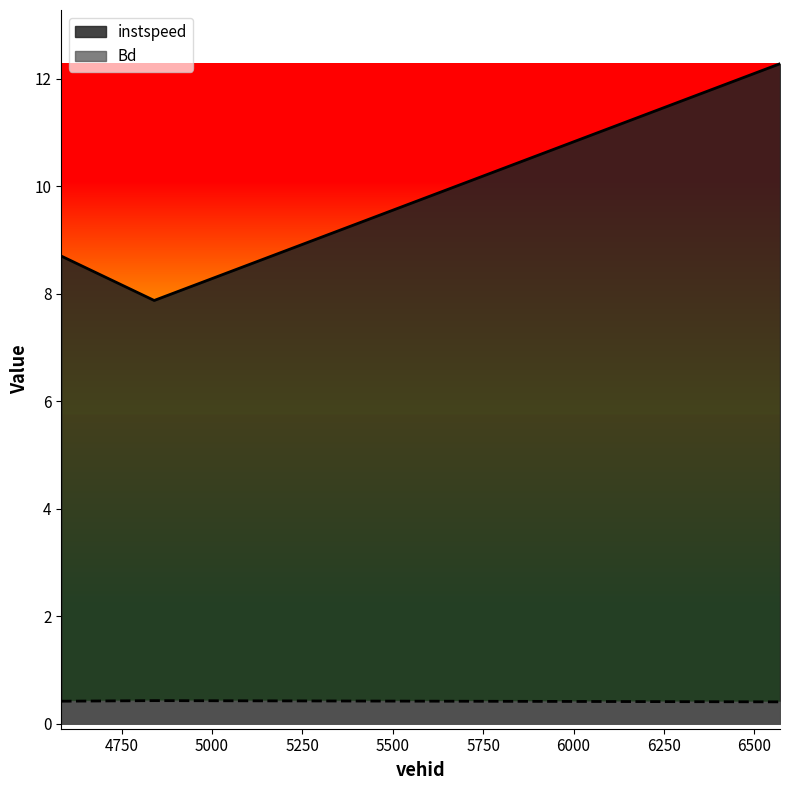

The instspeed series shows 12.3 at 6571.0. True or false?

True